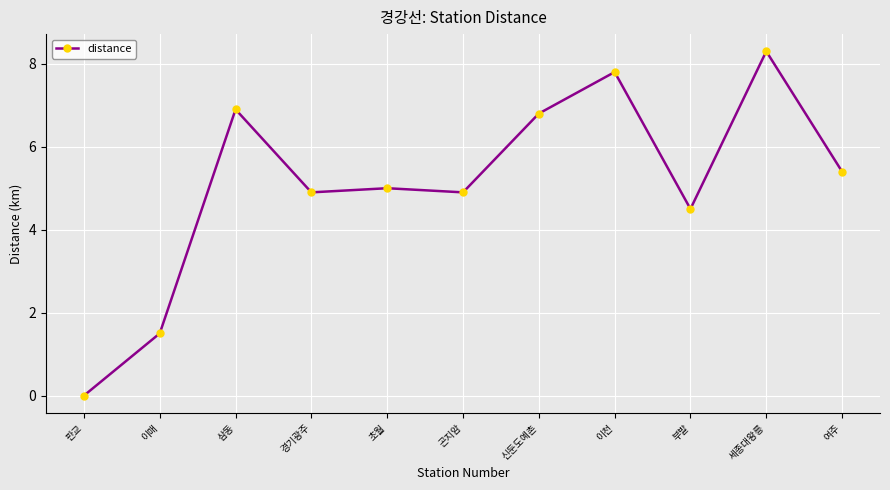

Between 이매 and 세종대왕릉, which is larger?

세종대왕릉